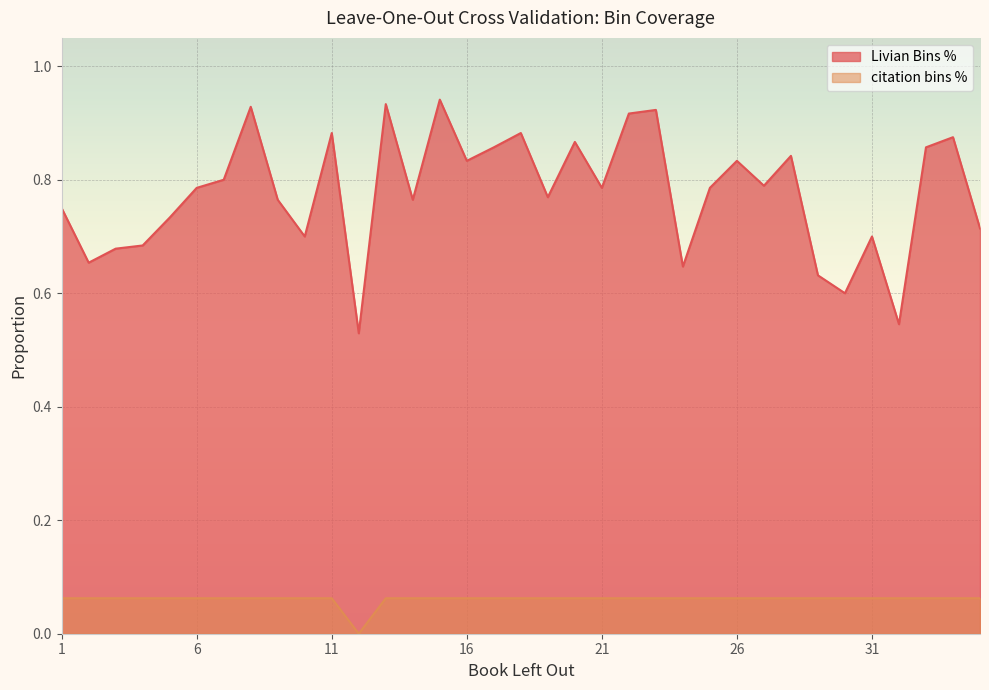

What is the value of the Livian Bins % point at the 28th from the left?

0.8